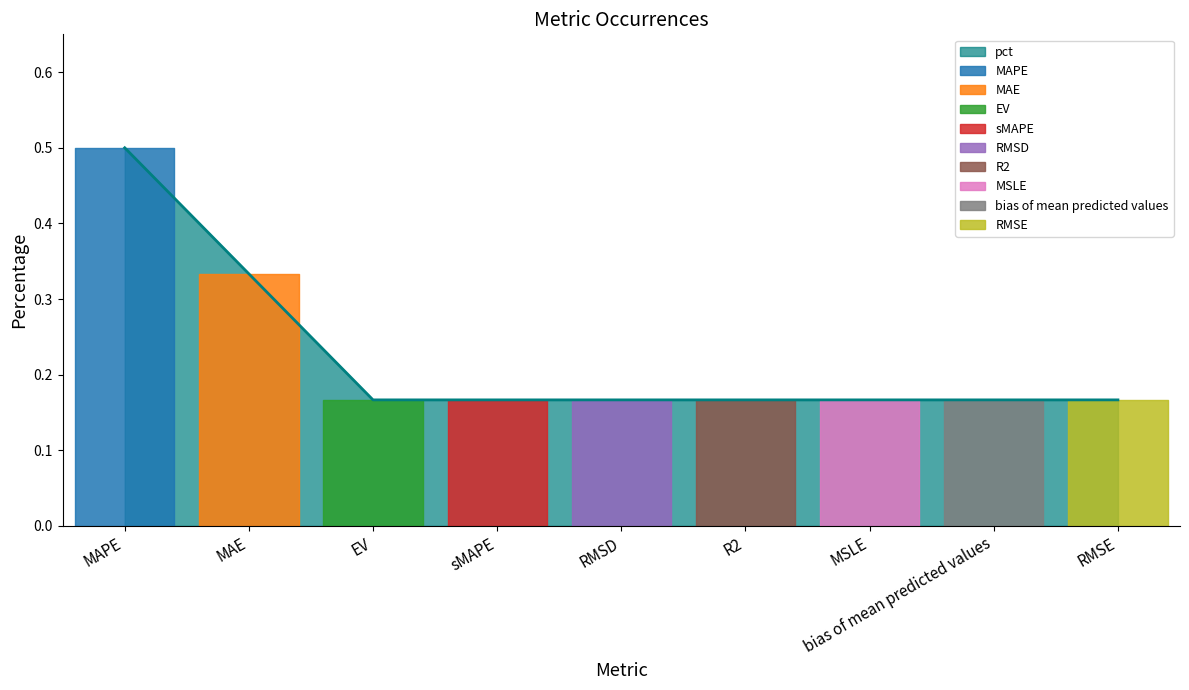

Reading left to right, what are all the values shown in this chart?

0.5	0.3	0.2	0.2	0.2	0.2	0.2	0.2	0.2